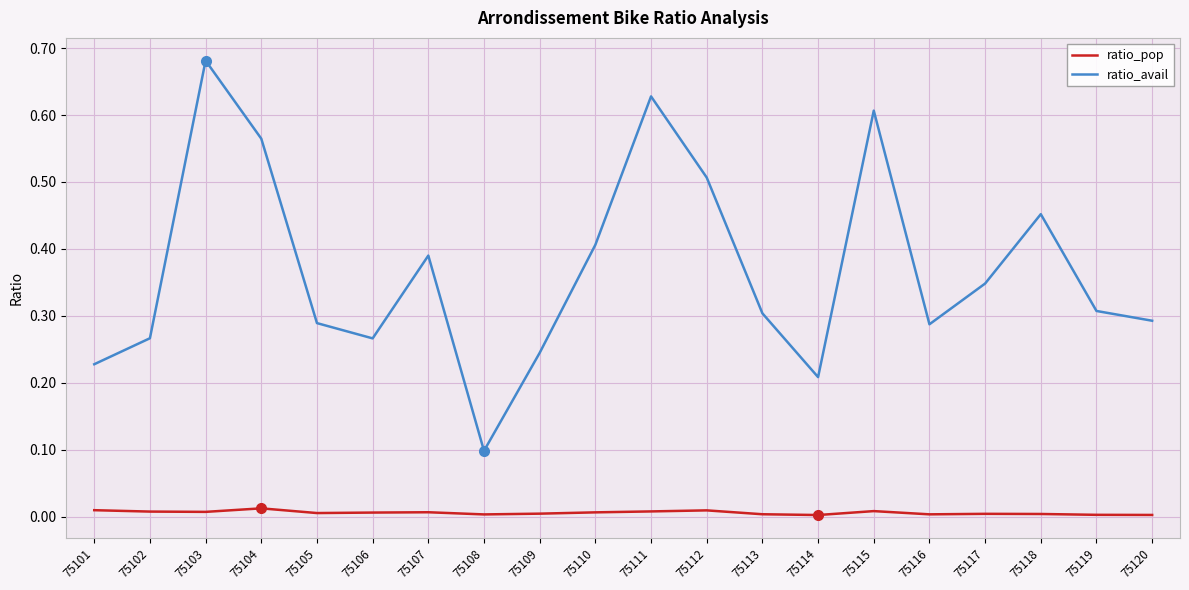

True or false: ratio_pop and ratio_avail cross at least once.

False